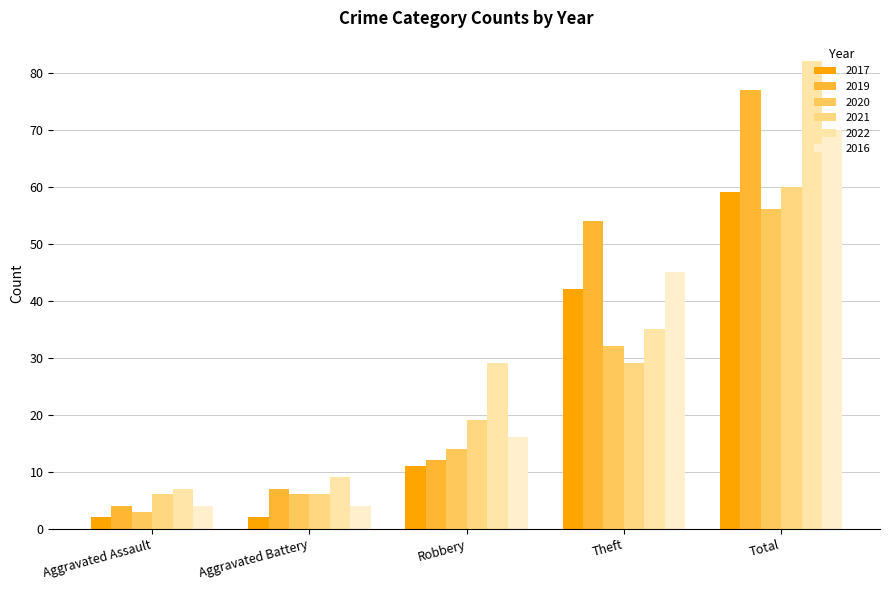

What is the label of the 2nd bar from the right?

Theft